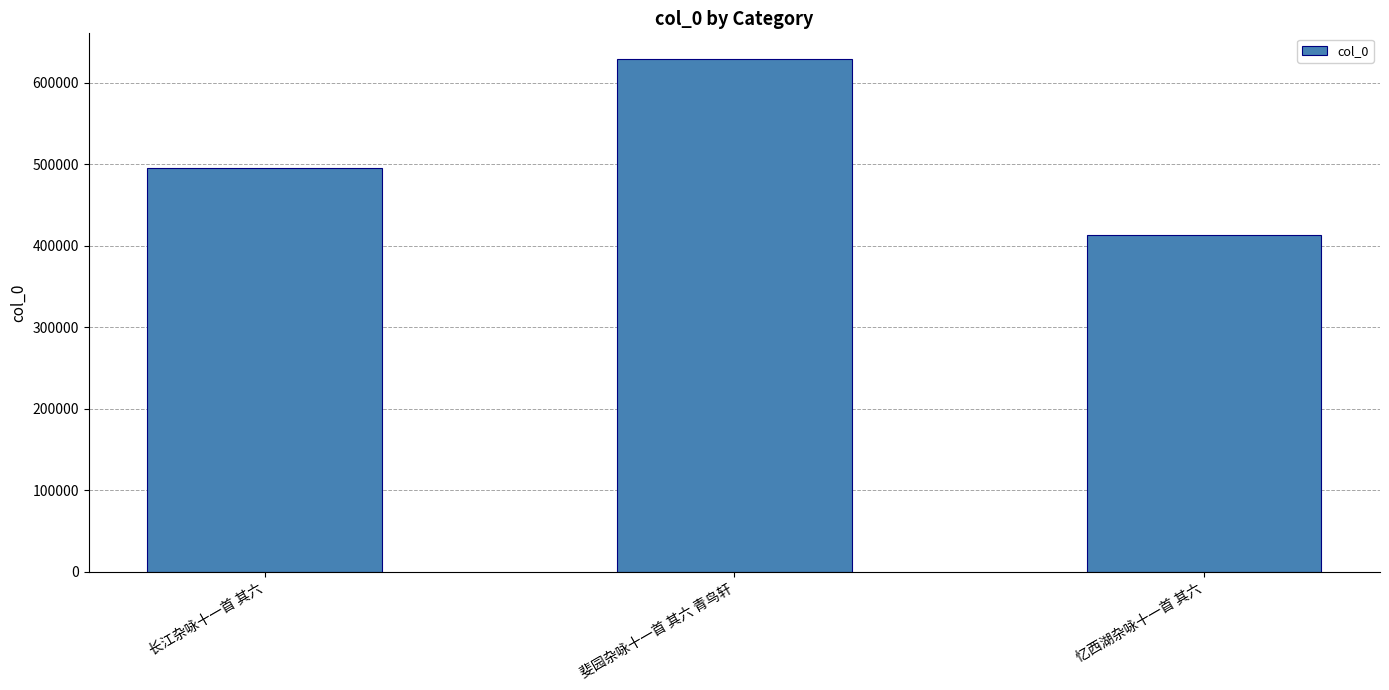

Which category has the lowest value across all series?

忆西湖杂咏十一首 其六